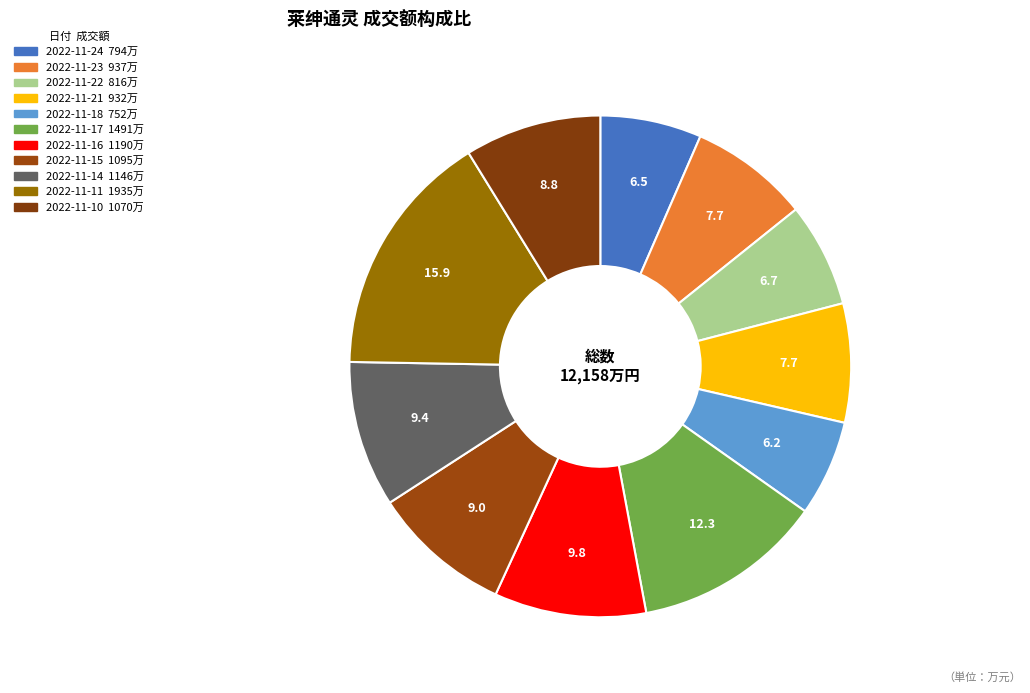

To the nearest percent, what is the difference between the 2022-11-18 and 2022-11-21 slice percentages?

1%